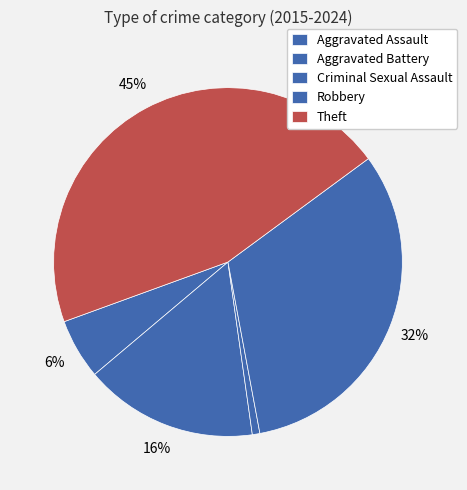

Count the number of slices in the pie.

5